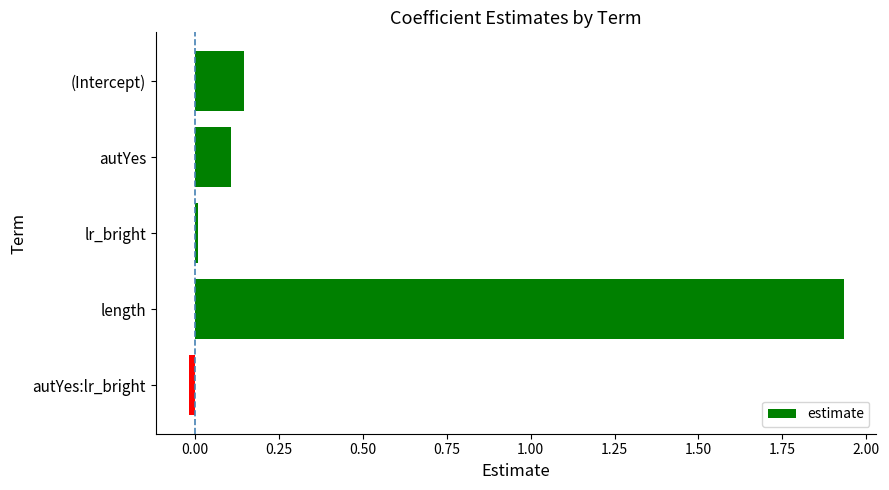

What is the difference between the maximum and minimum values?

2.0